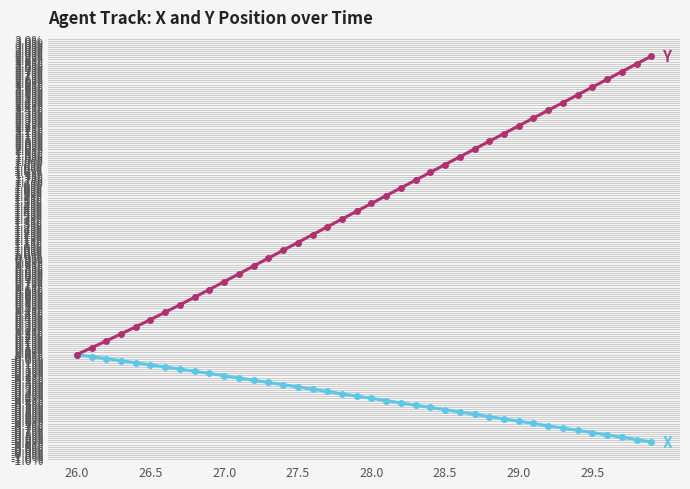

What is the smallest value displayed?

-0.8